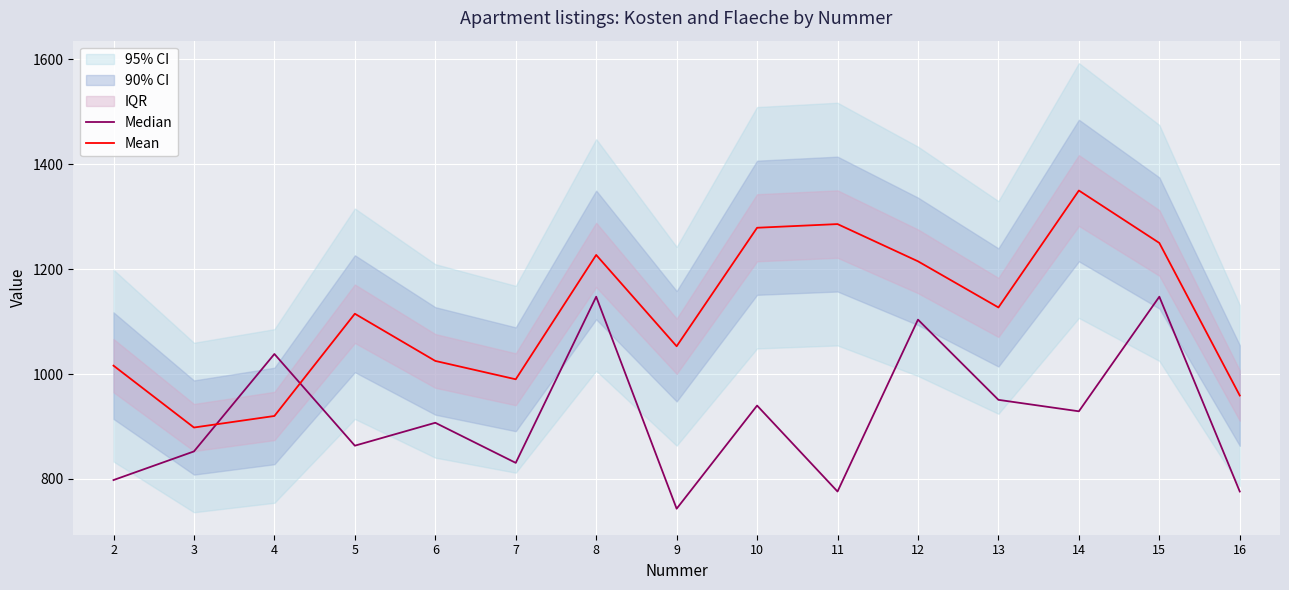

Reading right to left, list all the values displayed in this chart.

Median: 16=775.9	15=1147.5	14=928.9	13=950.8	12=1103.8	11=775.9	10=939.9	9=743.1	8=1147.5	7=830.6	6=907.1	5=863.4	4=1038.2	3=852.4	2=797.8
Mean: 16=959.0	15=1250.0	14=1350.0	13=1127.0	12=1215.0	11=1286.0	10=1279.0	9=1053.0	8=1227.1	7=990.0	6=1025.0	5=1115.0	4=920.0	3=898.0	2=1016.0